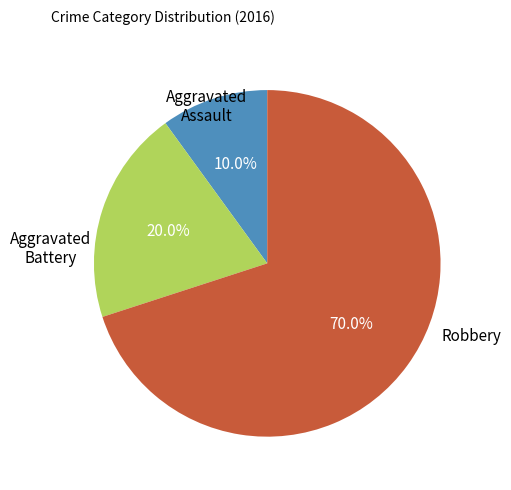

How many segments does this pie chart have?

3